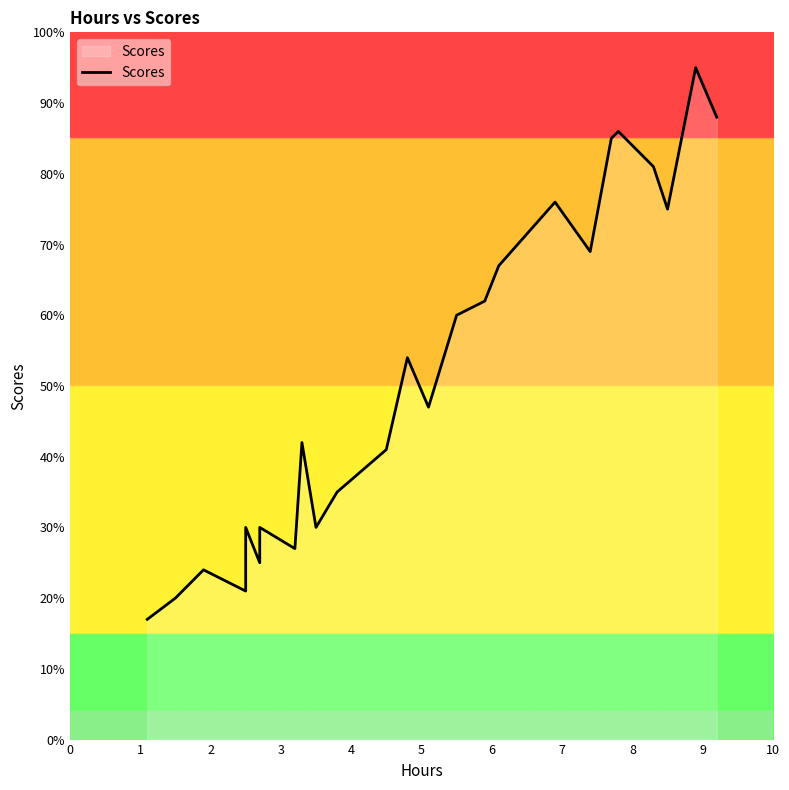

What is the difference between the values at 5 and 9?

5